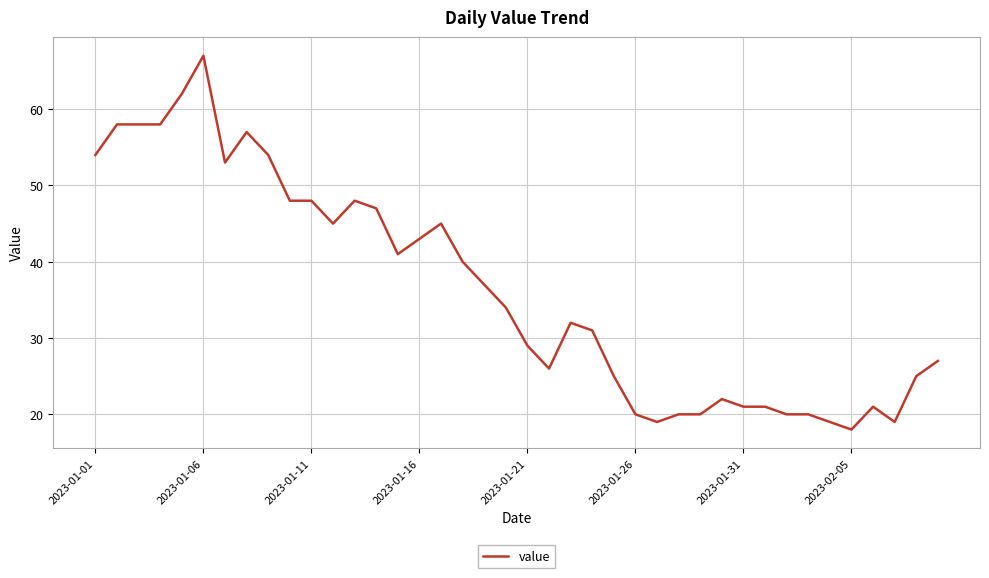

What is the greatest value displayed?

67